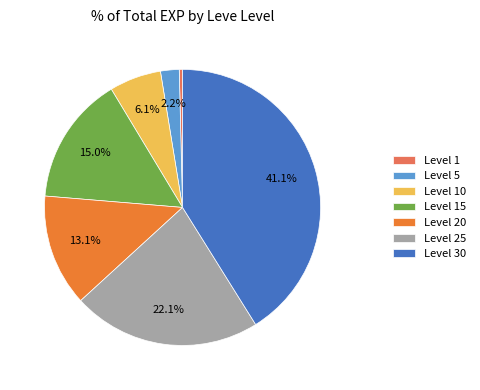

What is the smallest slice in the pie chart?

Level 1